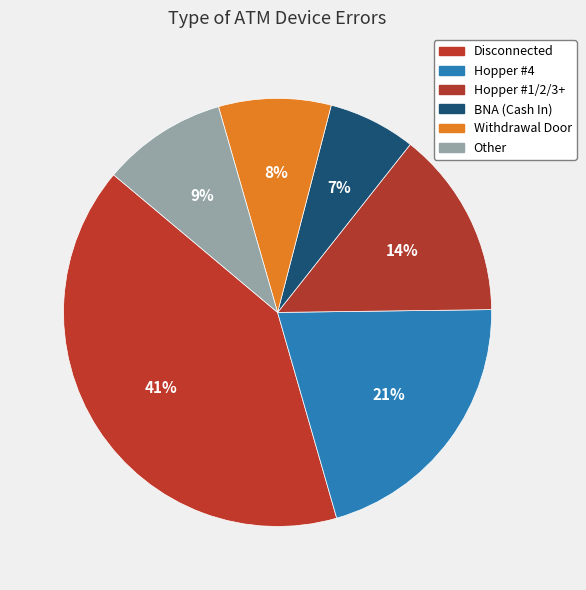

To the nearest percent, what portion does Other represent?

9%